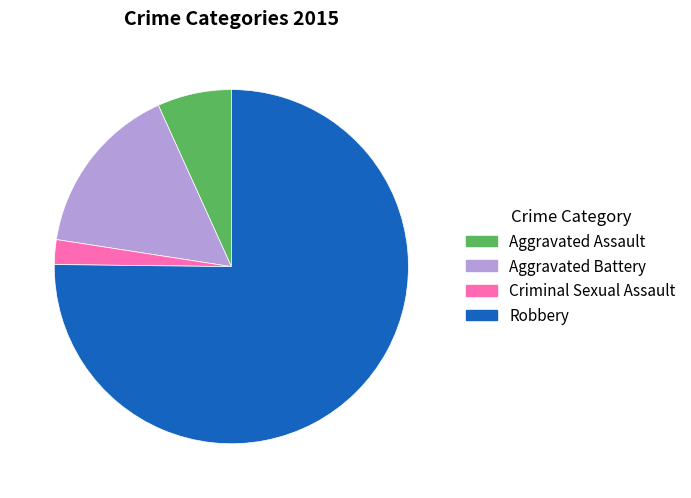

The Robbery slice represents 75% of the pie. True or false?

True